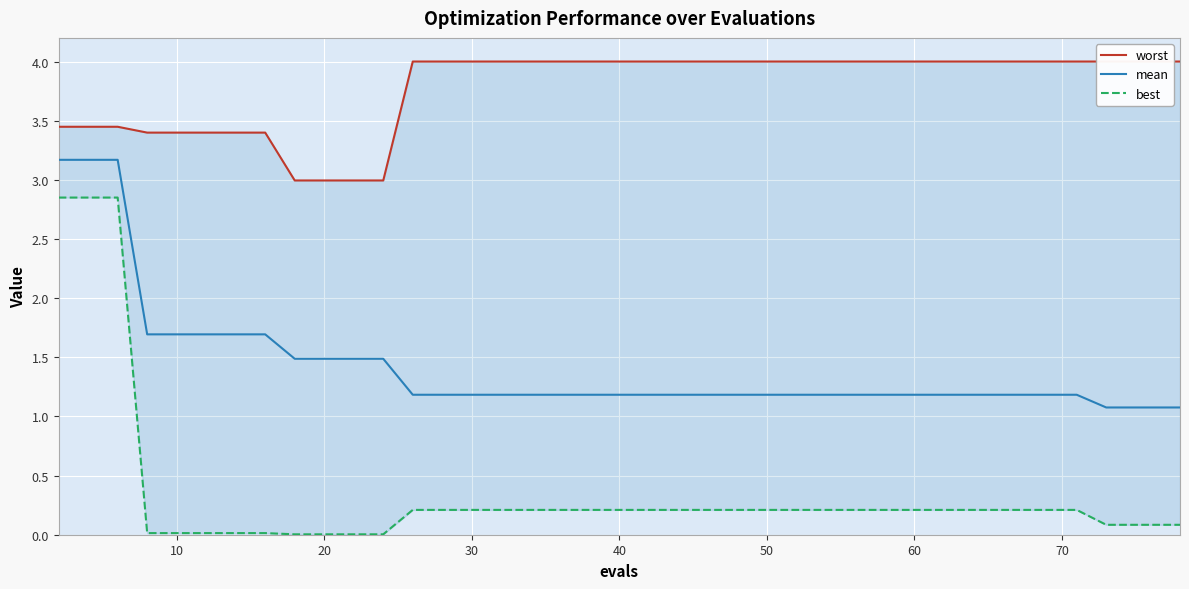

What is the difference between the maximum and minimum values in the best series?

2.8